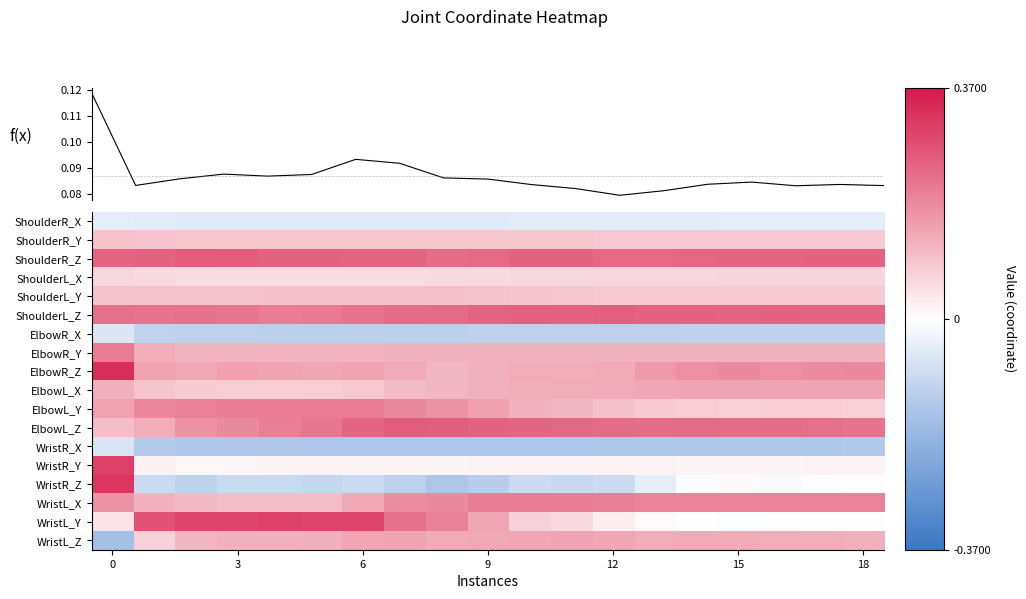

What is the minimum value shown in the chart?

-0.2